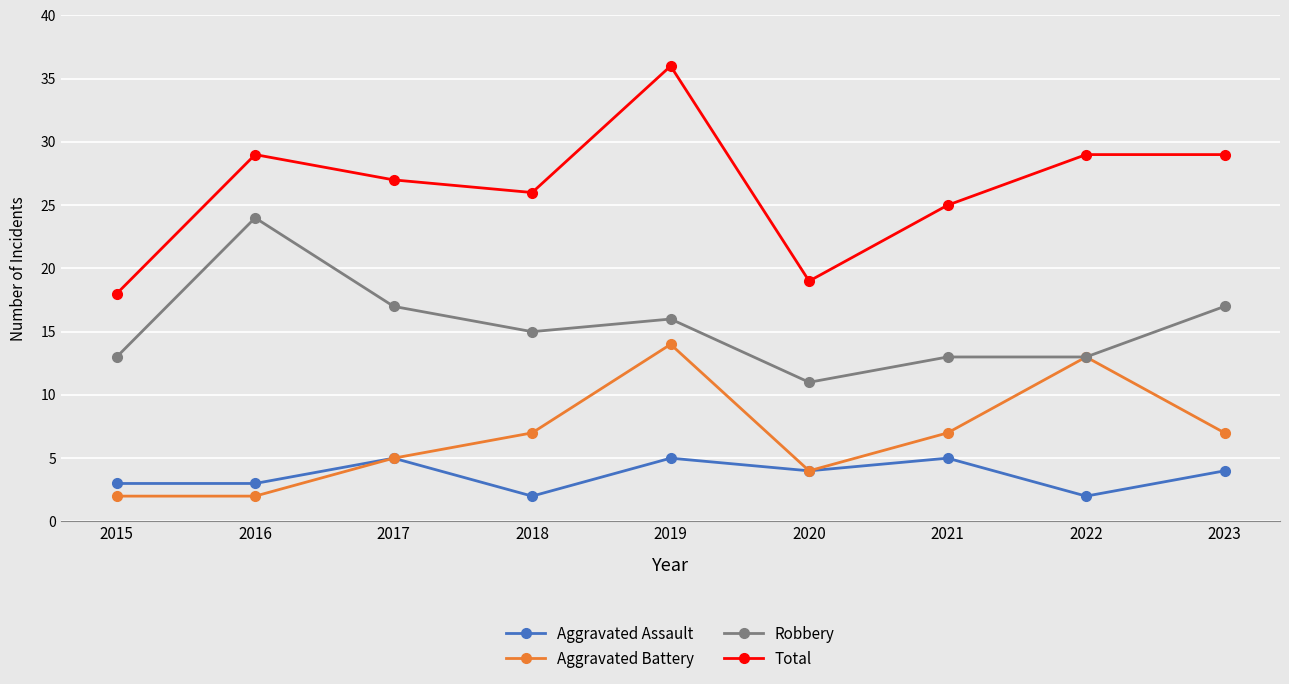

How many Aggravated Assault values are between 3 and 5?

7